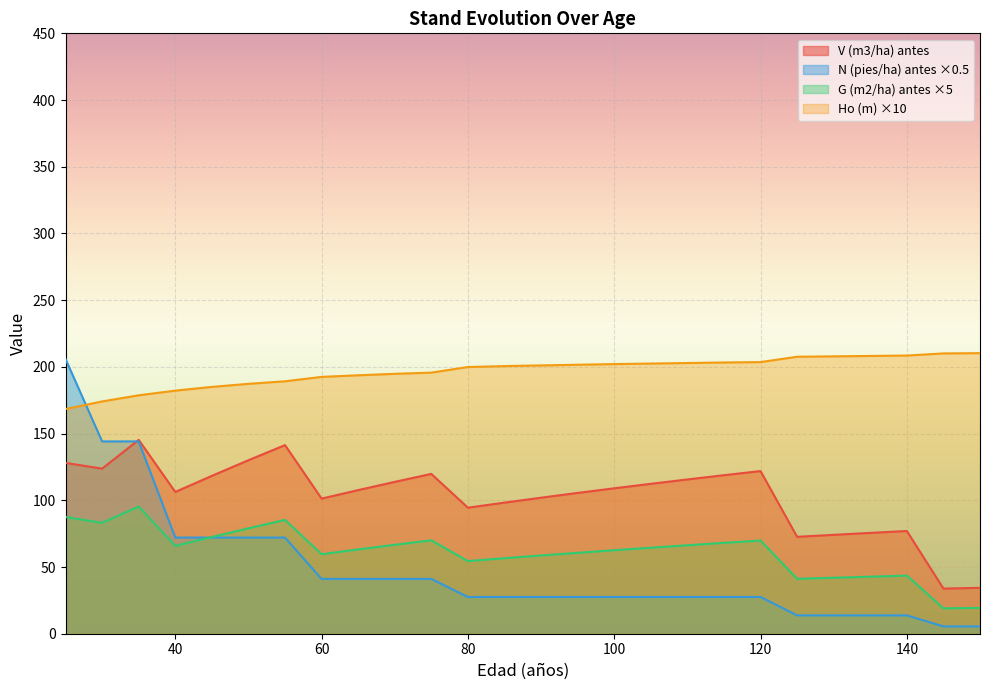

Rank the series by their maximum value, from highest to lowest.

Ho (m) ×10, N (pies/ha) antes ×0.5, V (m3/ha) antes, G (m2/ha) antes ×5